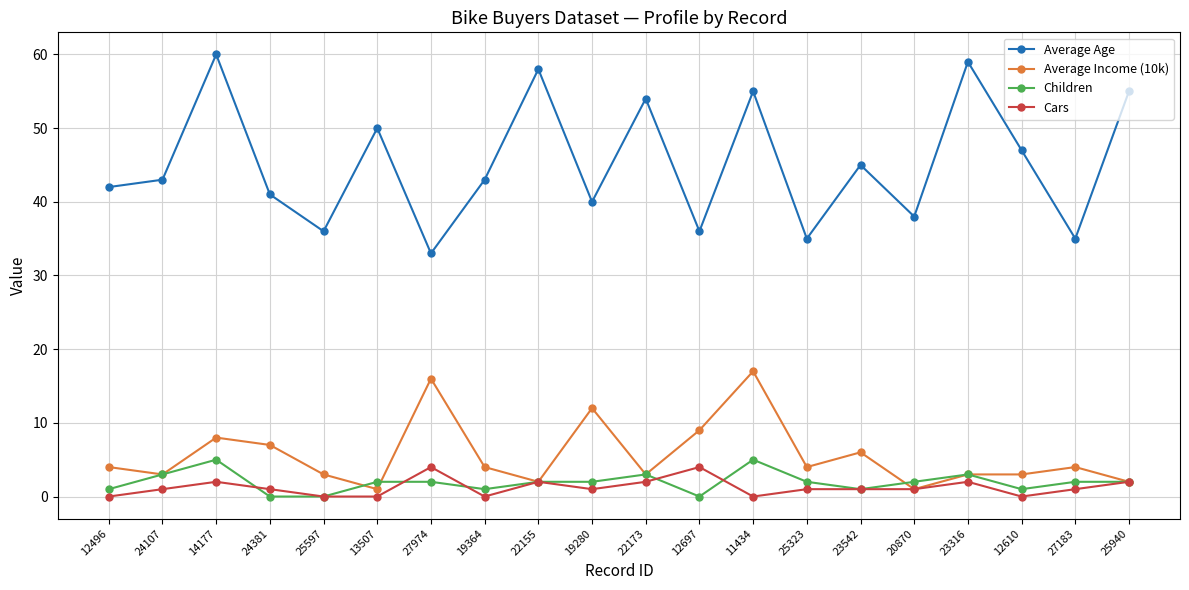

True or false: Children and Average Age cross at least once.

False